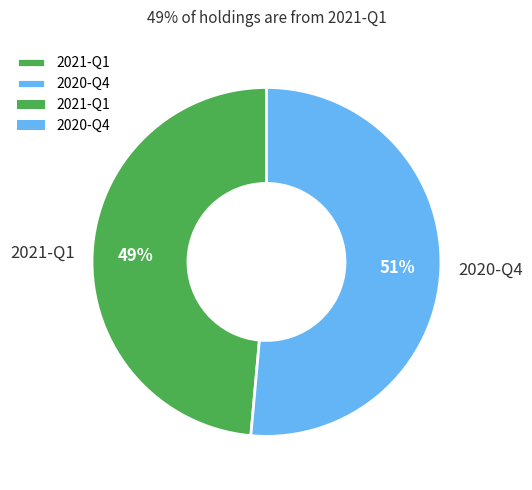

What is the largest slice in the pie chart?

2020-Q4